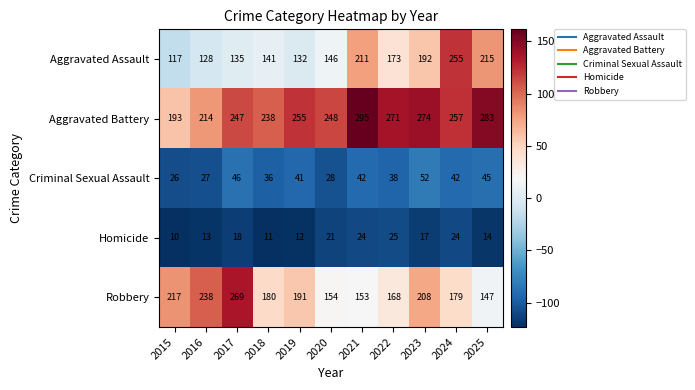

True or false: Criminal Sexual Assault has a value of 13 at 2016.

False